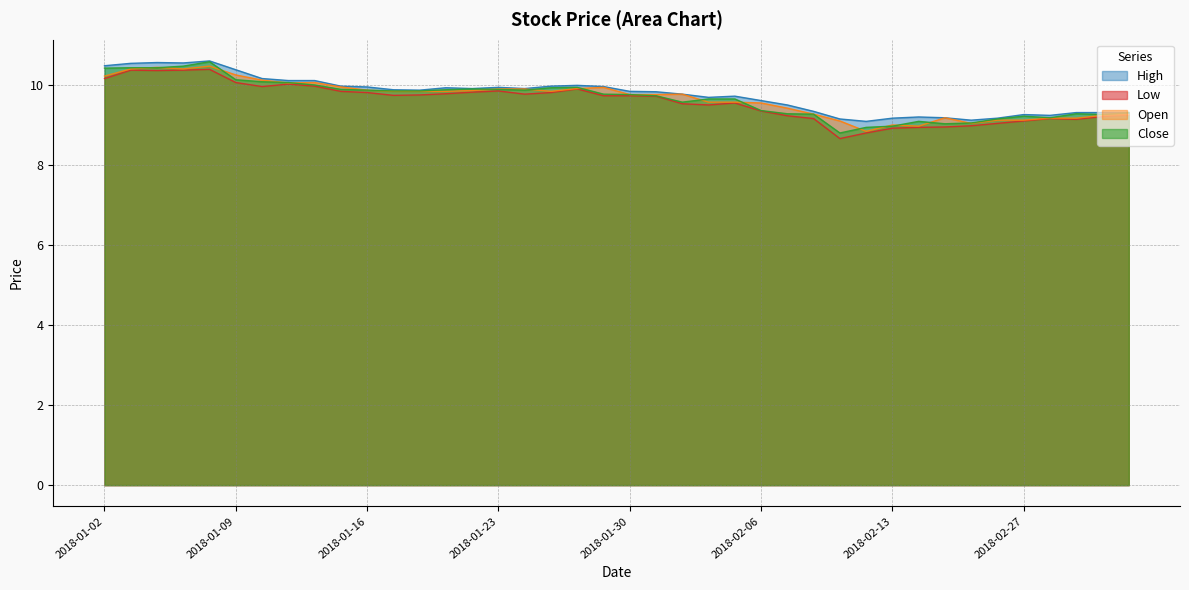

Which series has the largest range (max minus min)?

close